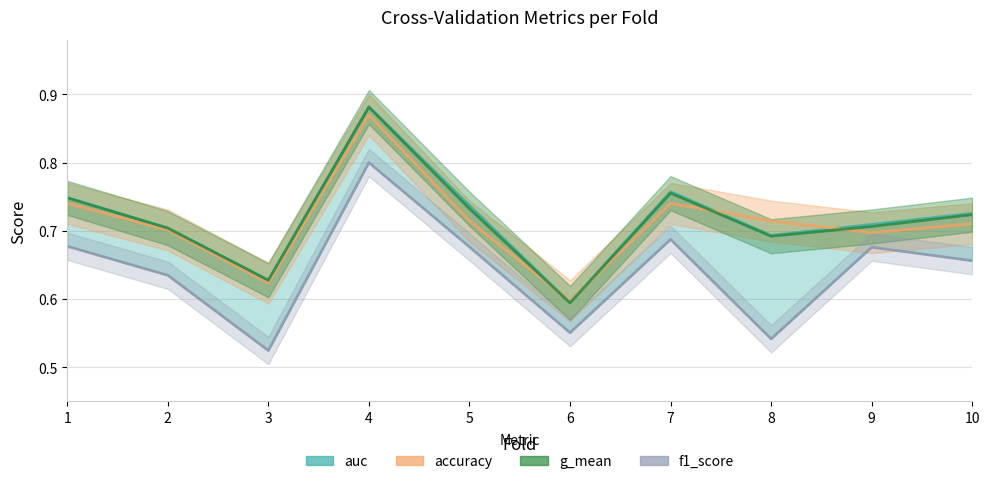

What is the sum of all accuracy values?

7.1